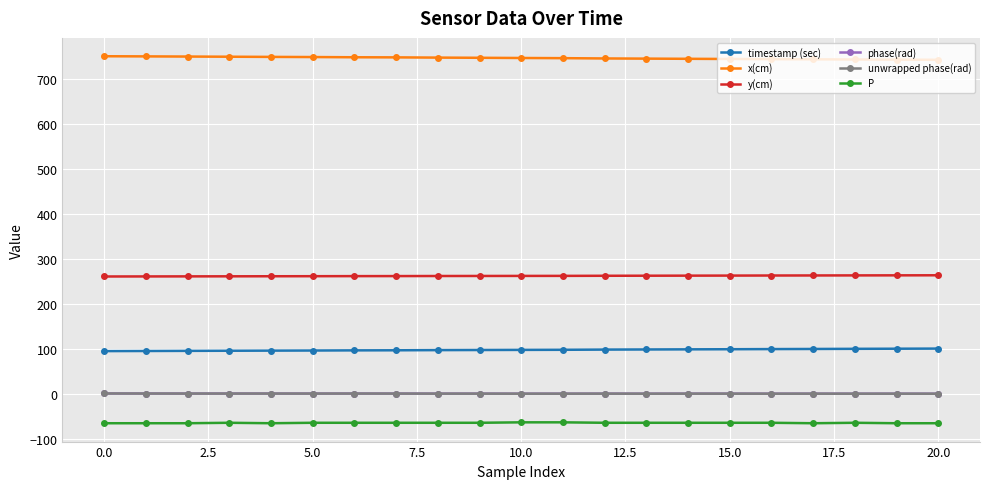

Is this an area chart (filled region under the line)?

No